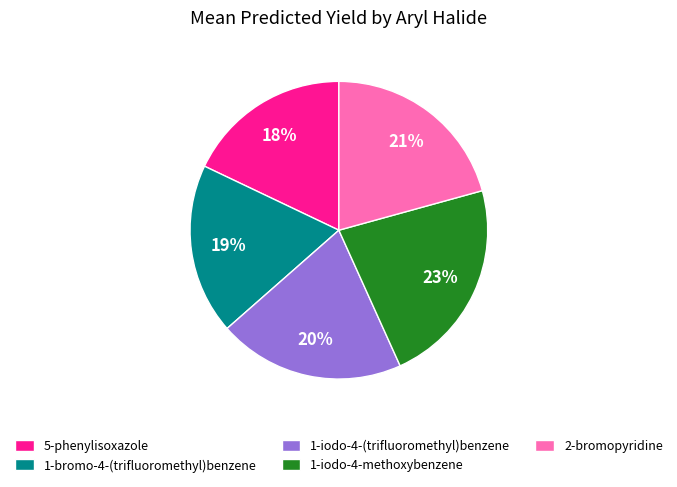

Is there a majority slice in this chart?

No